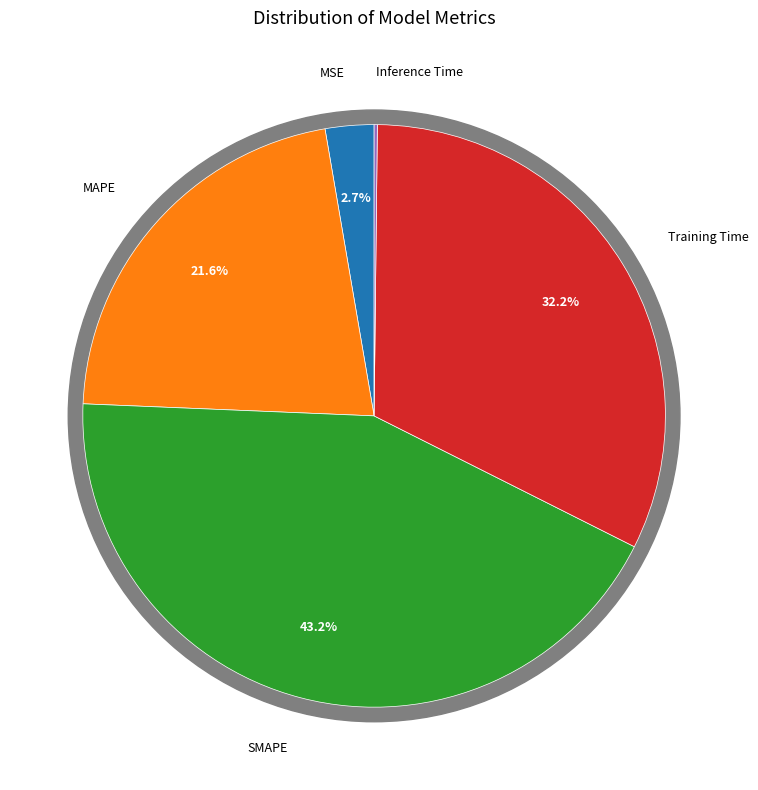

Do SMAPE and Training Time together represent more than half of the pie?

Yes